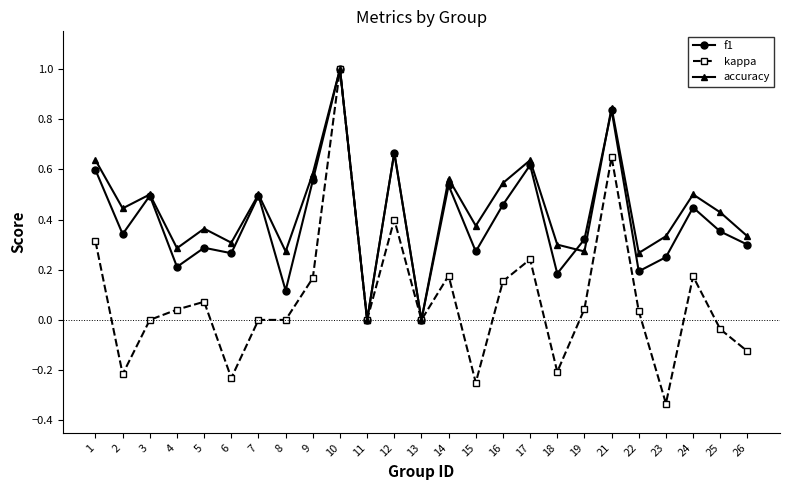

Is it true that accuracy equals 0.3 at 19?

True